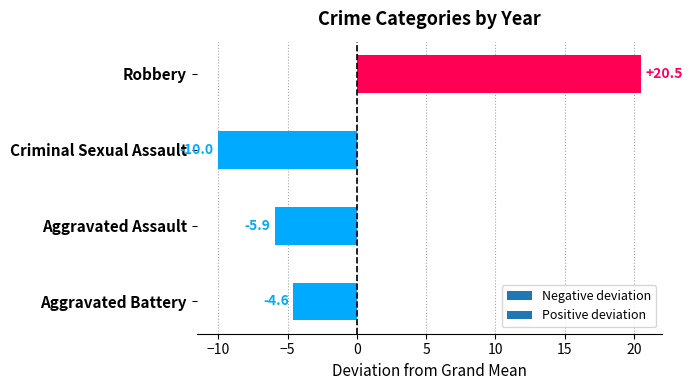

Which has a higher value, Robbery or Aggravated Battery?

Robbery